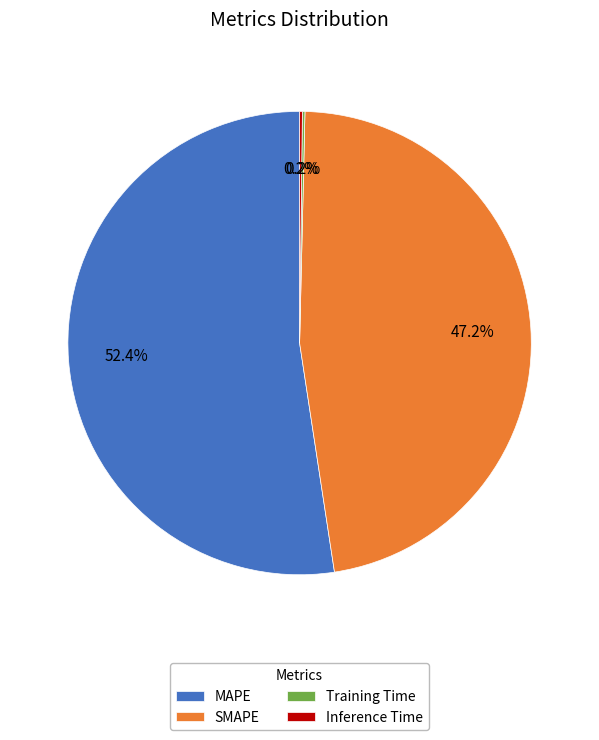

Do MAPE and SMAPE together represent more than half of the pie?

Yes